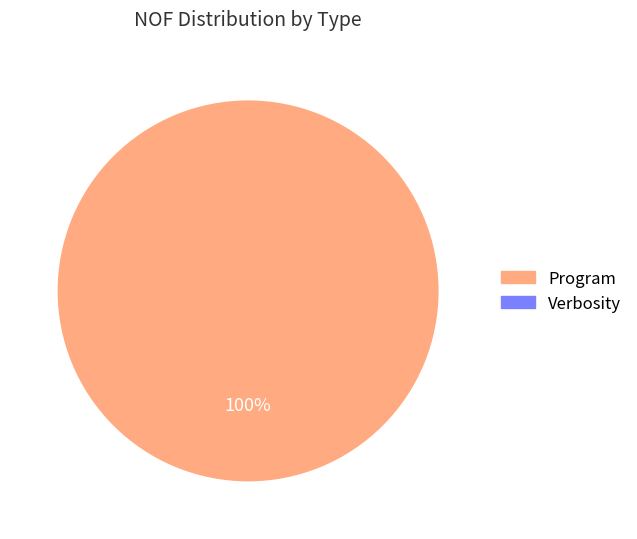

True or false: Program accounts for 100% of the total.

True